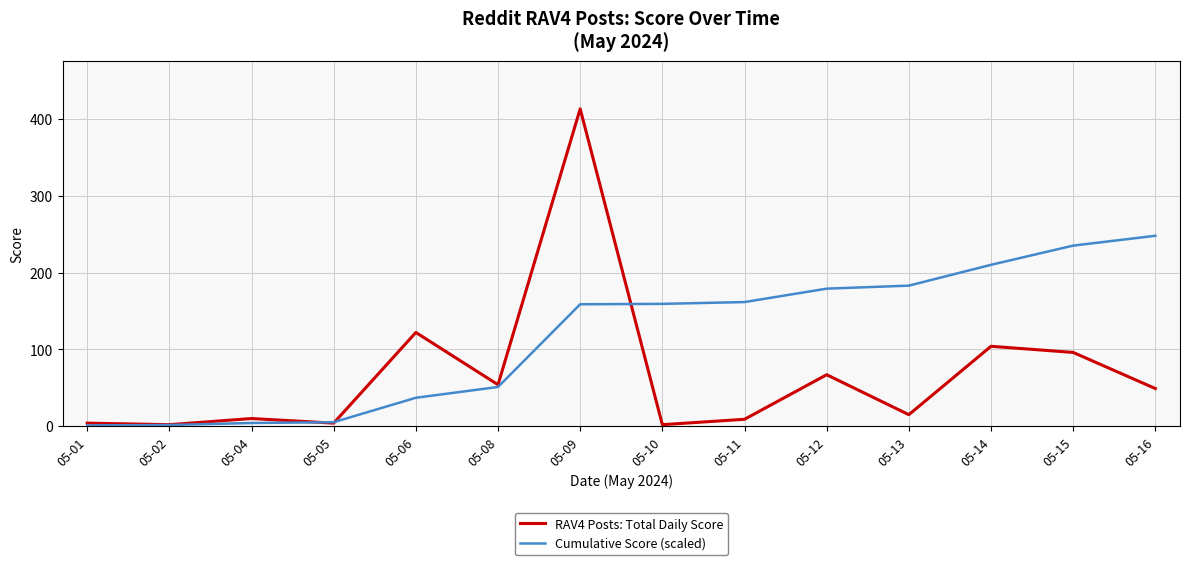

What is the maximum value for Cumulative Score (scaled)?

247.8